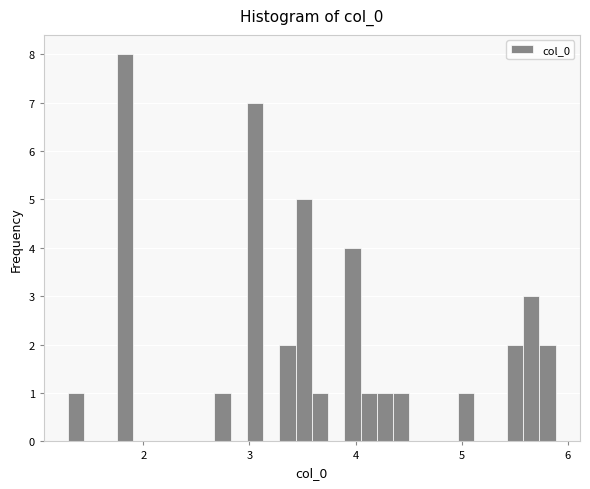

Read against the x-axis, roughly where is the centre of the tallest bar?

1.8